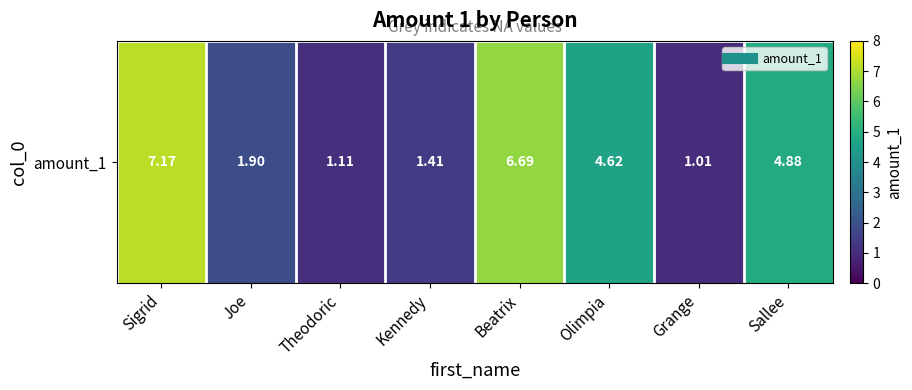

Count the number of data series in this chart.

1